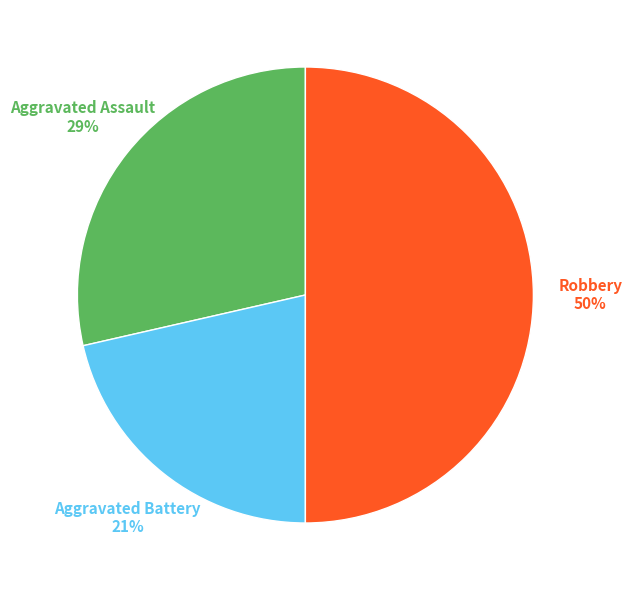

True or false: Aggravated Battery accounts for 21% of the total.

True